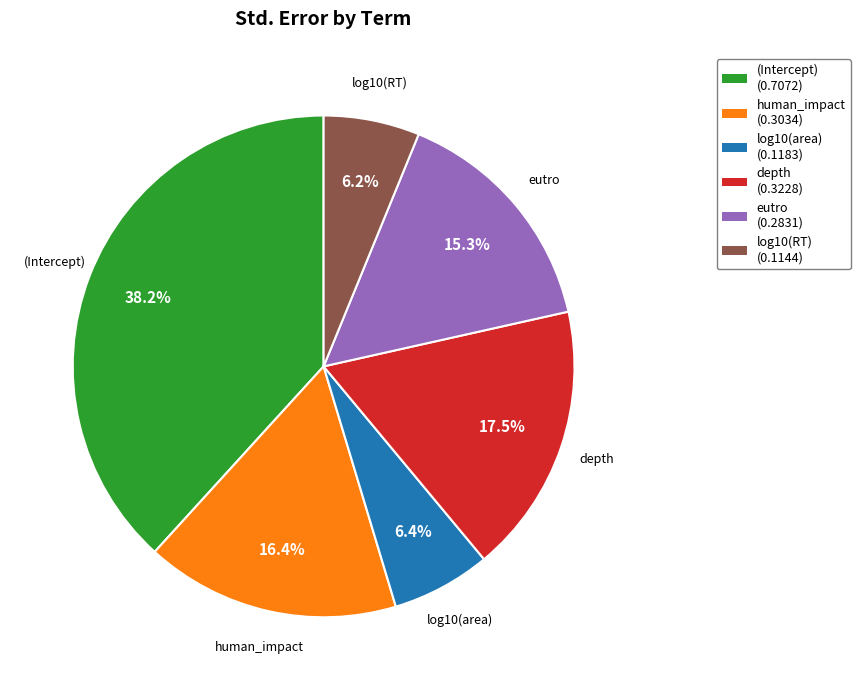

Which slice is the largest?

(Intercept)